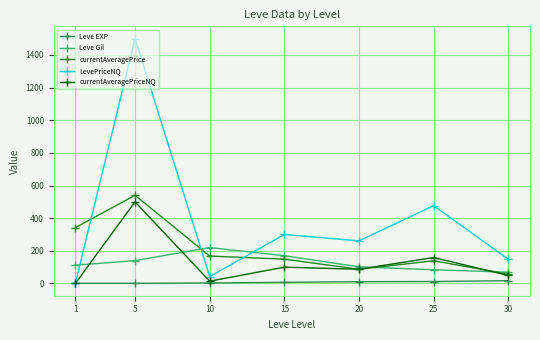

How many times do Leve Gil and LevePriceNQ cross each other?

3